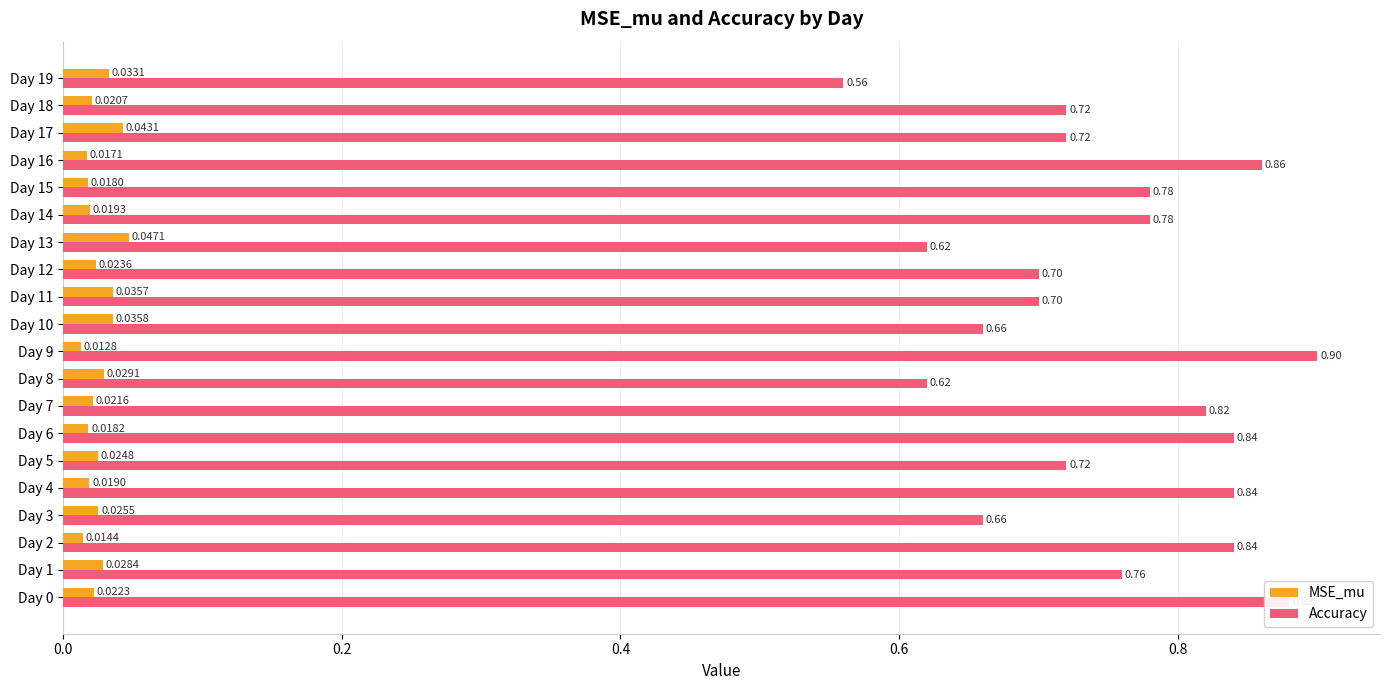

Which label corresponds to the largest value in the chart?

Day 9